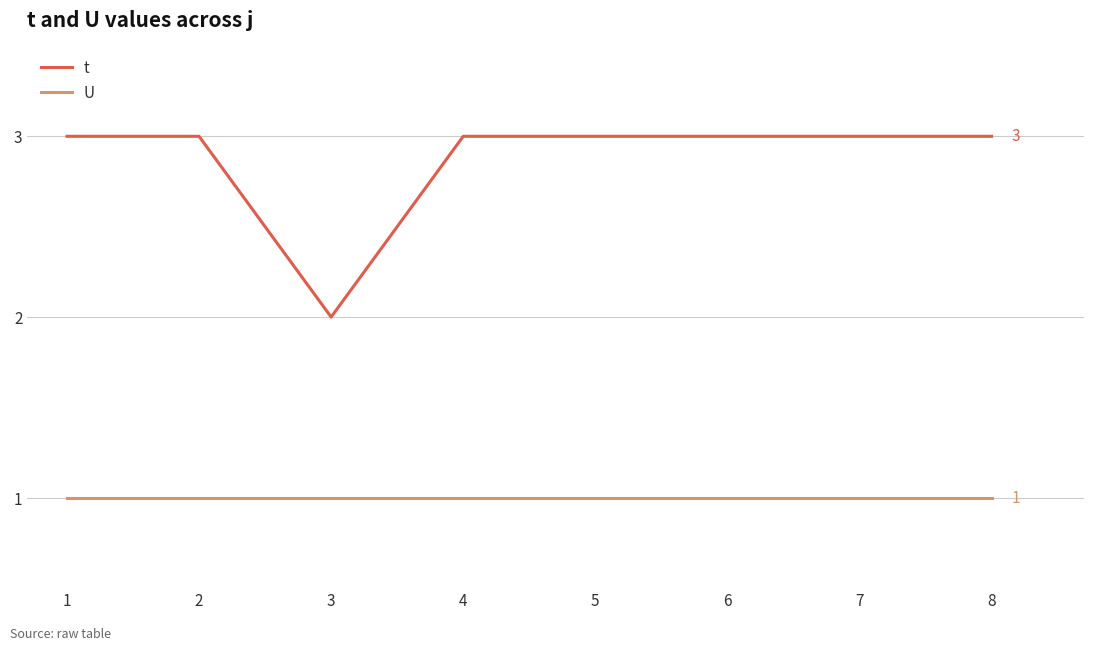

What is the sum of the U values at 1 and 2?

2